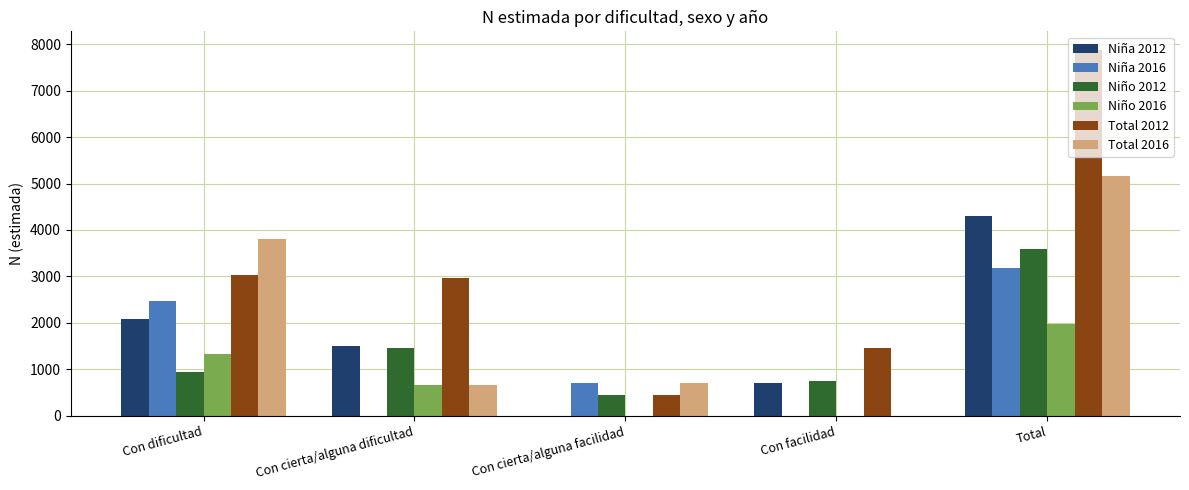

What is the maximum value for Total 2016?

5166